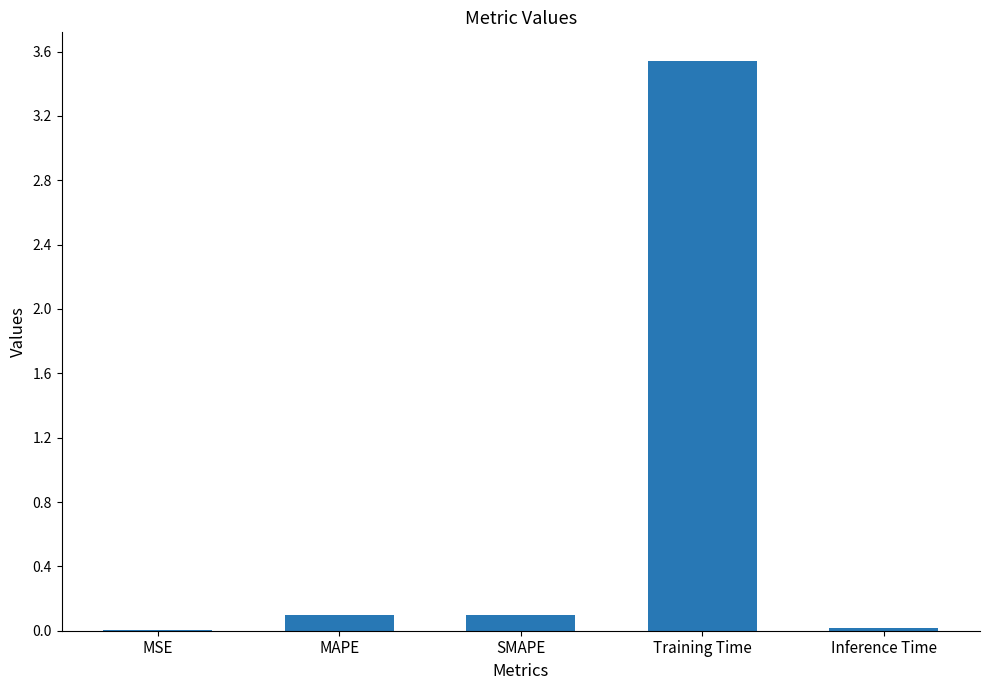

Which has a higher value, Training Time or SMAPE?

Training Time